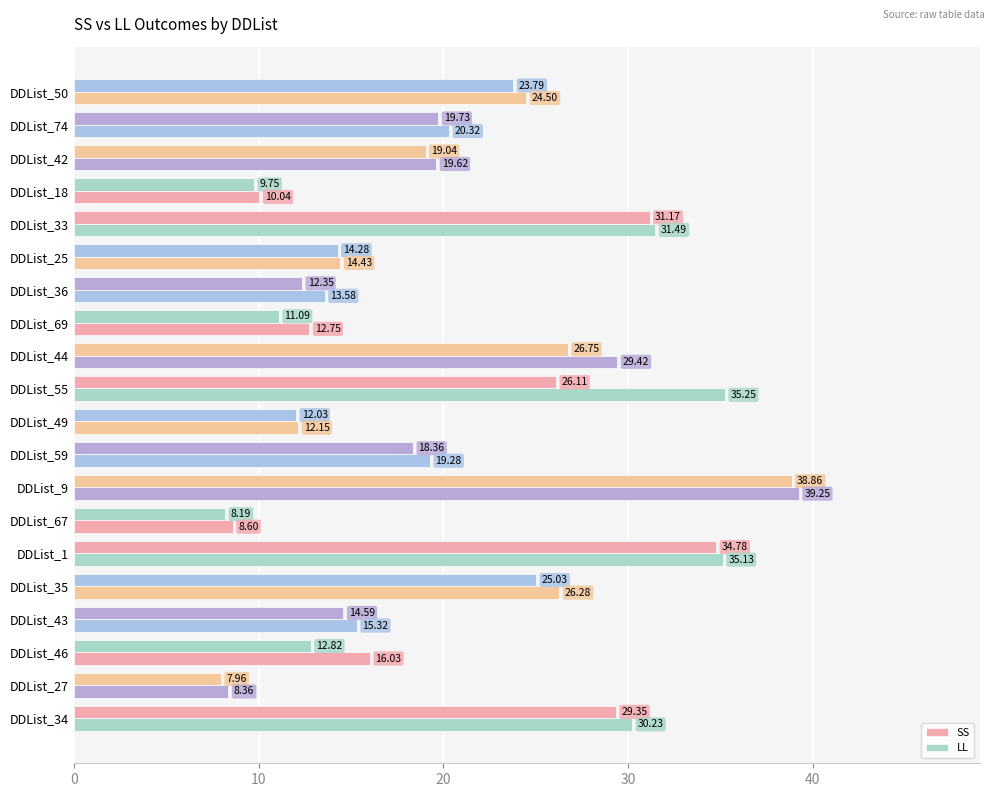

How many values in the LL series are below 19?

9